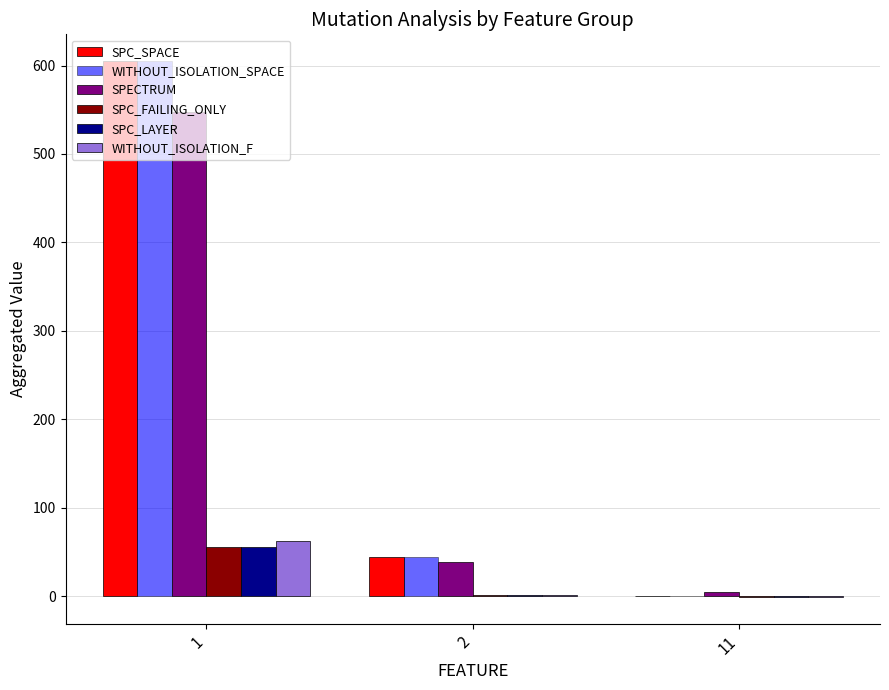

True or false: WITHOUT_ISOLATION_F has a value of 35 at 1.

False